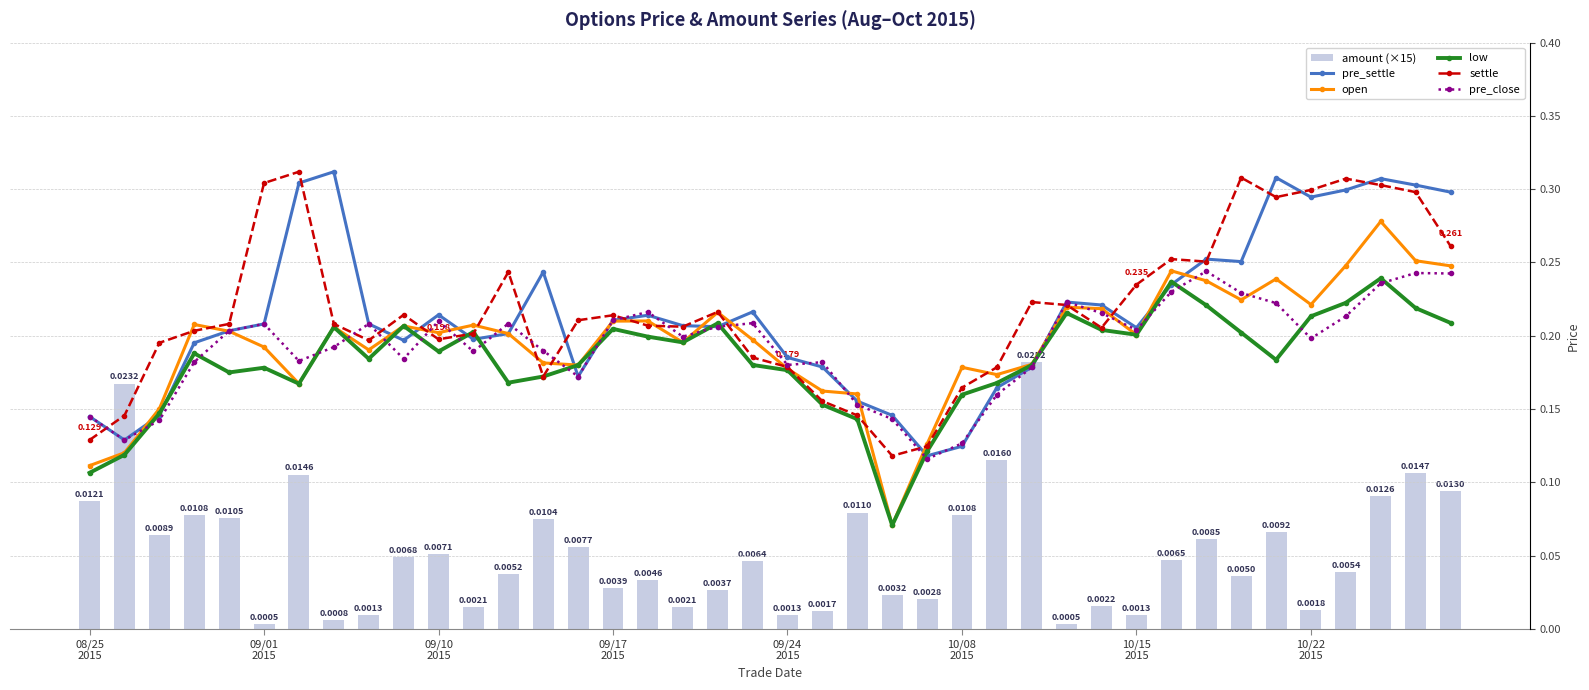

At 23, list the series in order from smallest to largest.

amount (×15), open, low, settle, pre_close, pre_settle